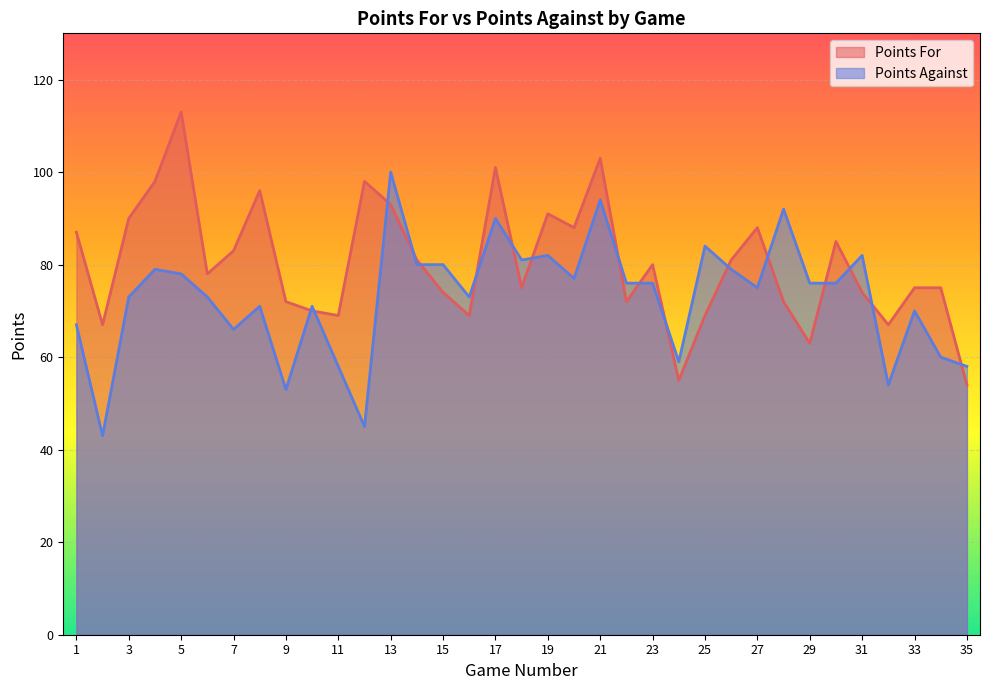

True or false: Points Against has a value of 49 at 6.

False